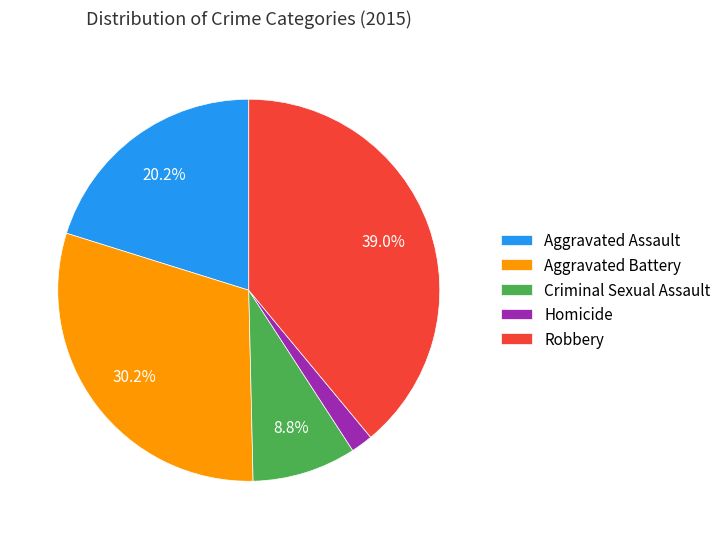

To the nearest percent, what is the combined percentage of Aggravated Assault and Homicide?

22%